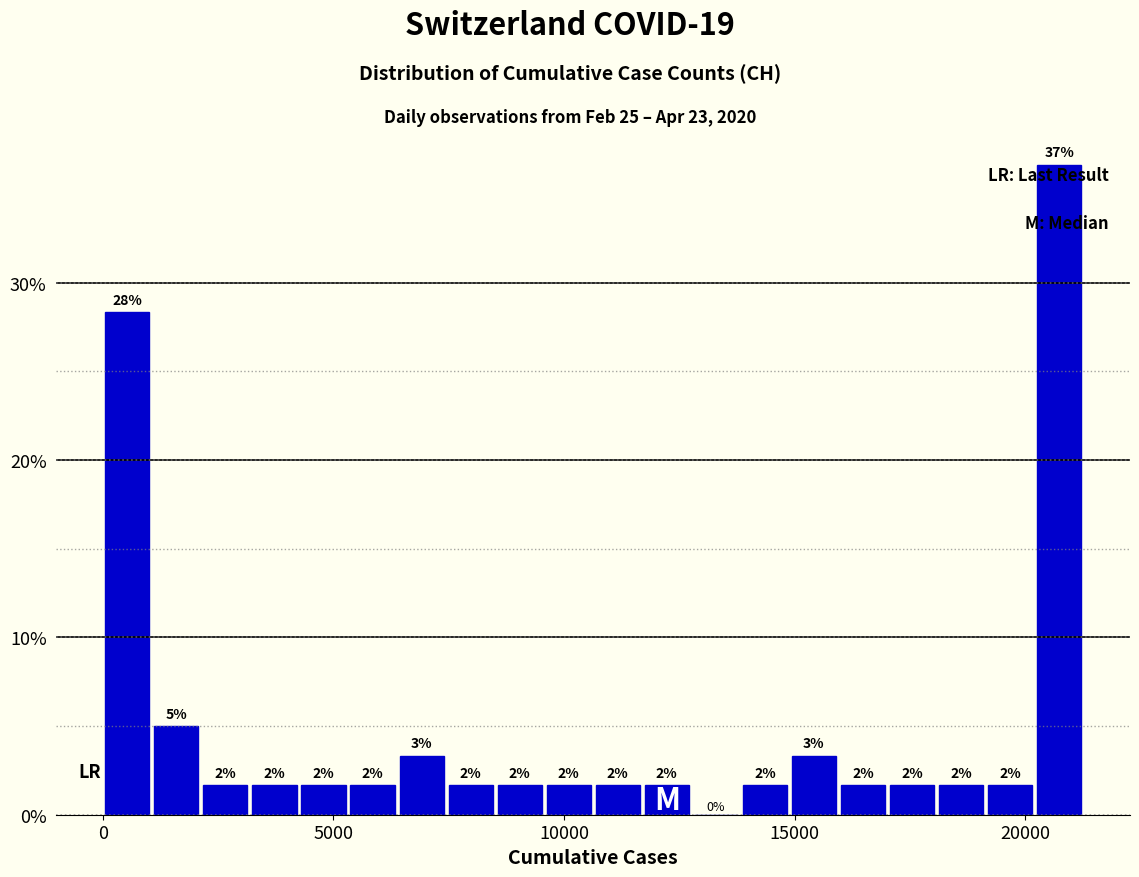

Around what value on the x-axis is the tallest bar? Give the approximate position of its centre, as read against the axis.

20500